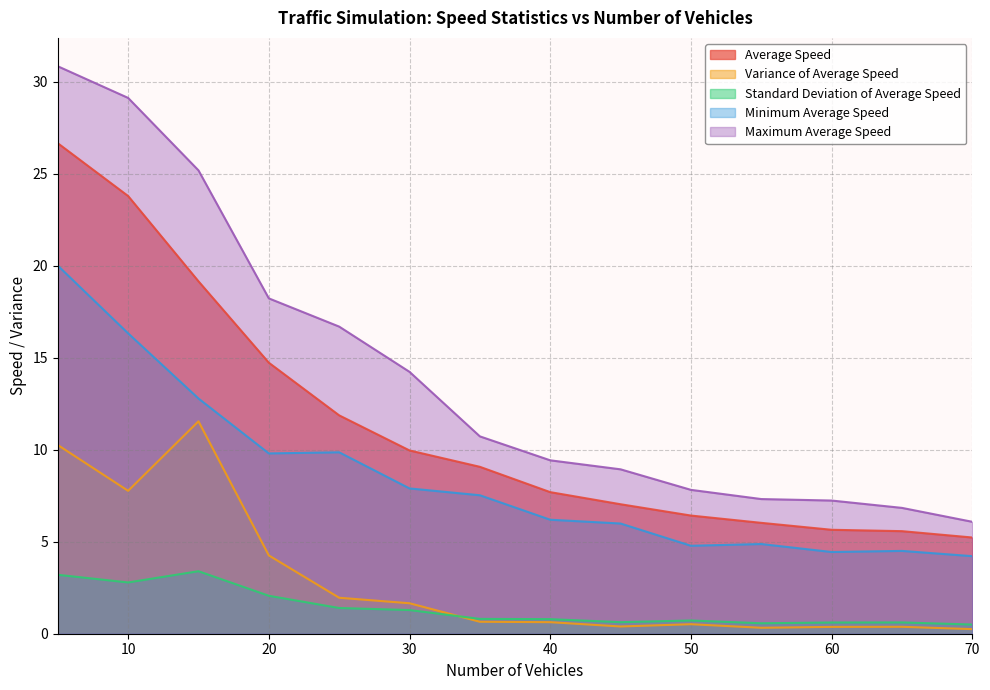

What is the sum of the Variance of Average Speed values at 5 and 60?

10.6